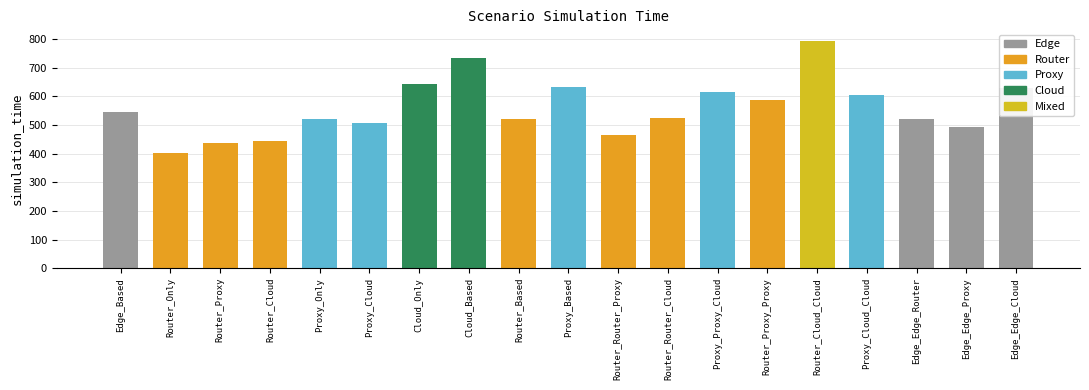

Is it true that the value at Proxy_Proxy_Cloud is 616?

True